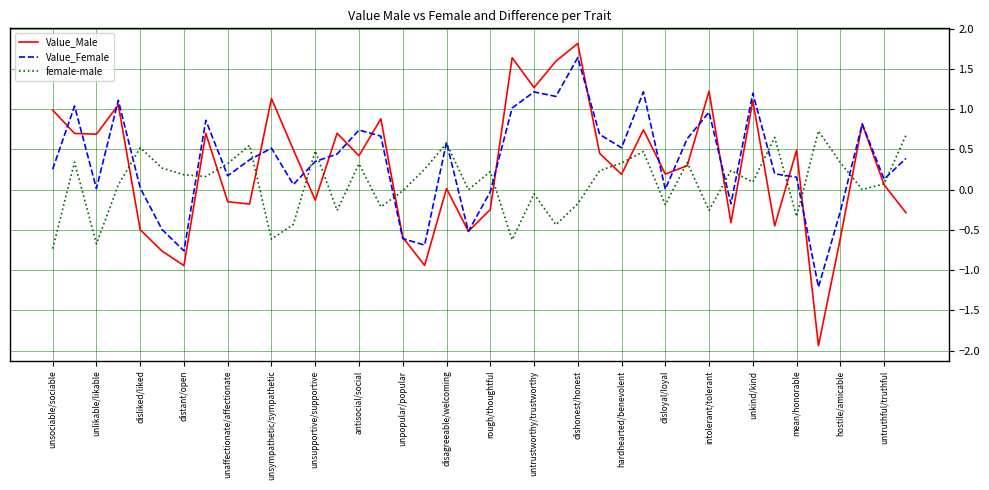

What is the lowest value of the Value_Female series?

-1.2